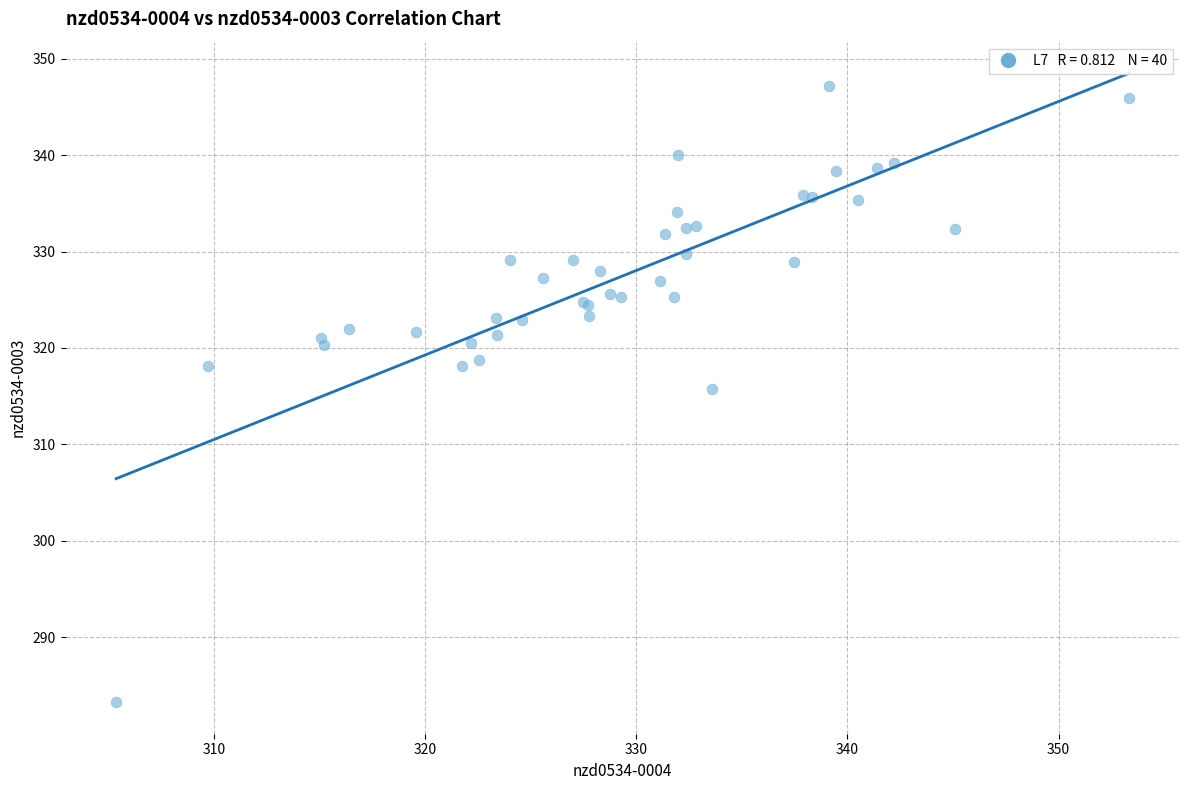

What Y value in the scatter plot is closest to 315?

315.8